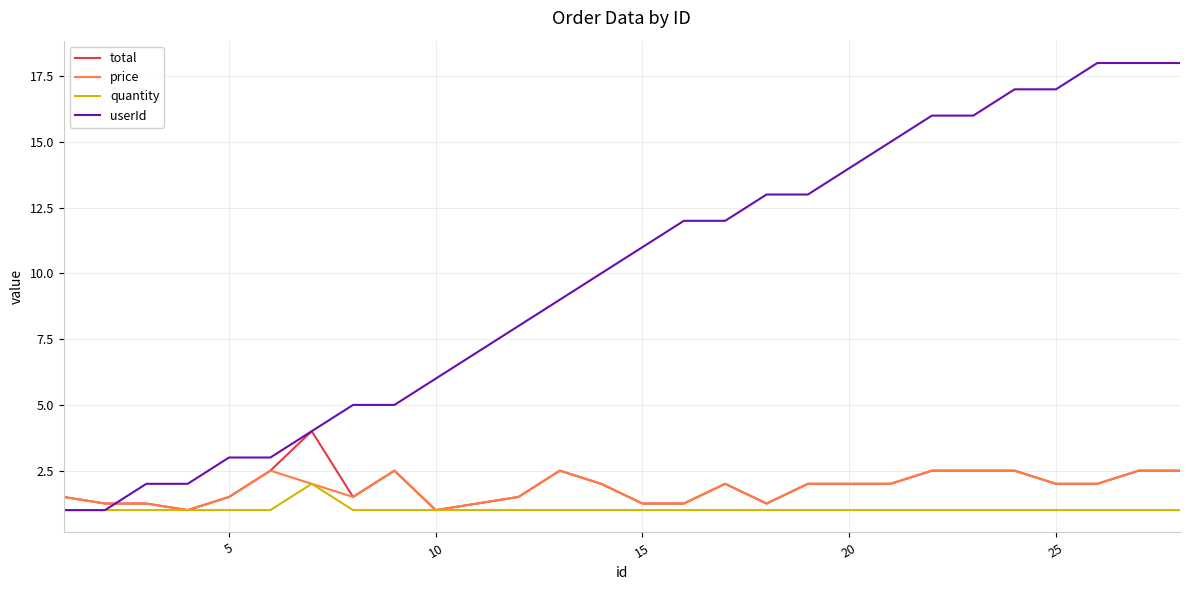

Which series has the largest range (max minus min)?

userId